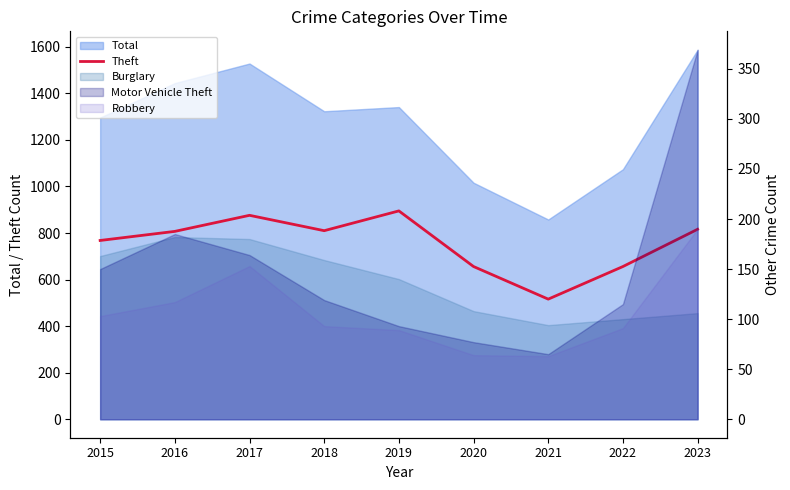

True or false: there are more than 2 points higher than both neighbors.

False